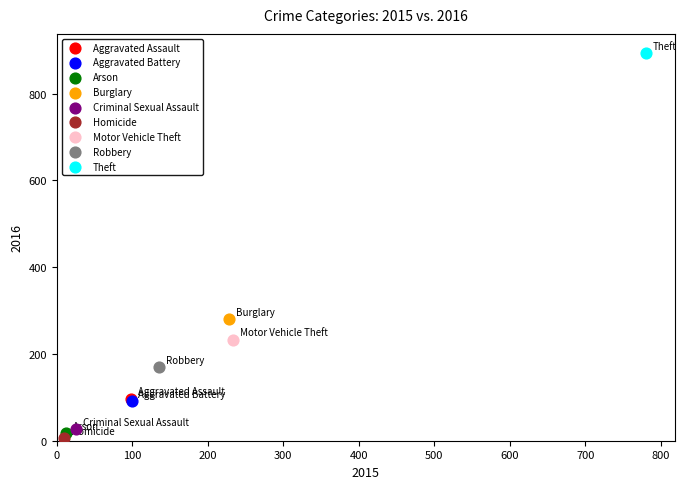

What are all the series names shown in the legend?

Aggravated Assault, Aggravated Battery, Arson, Burglary, Criminal Sexual Assault, Homicide, Motor Vehicle Theft, Robbery, Theft